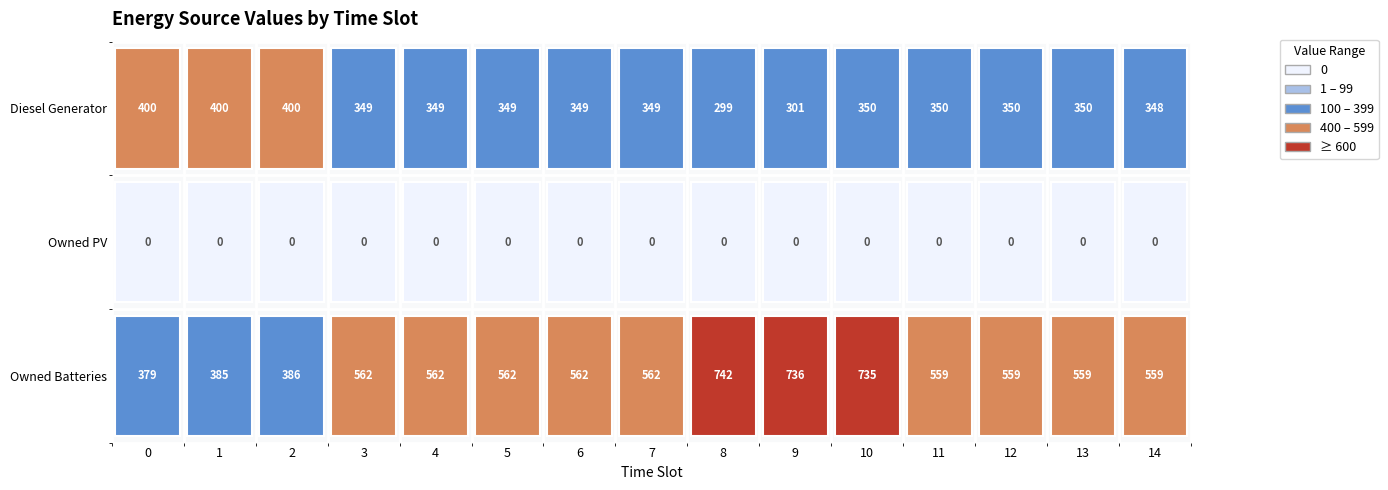

Rank the series at 7 from highest to lowest value.

Owned Batteries, Diesel Generator, Owned PV